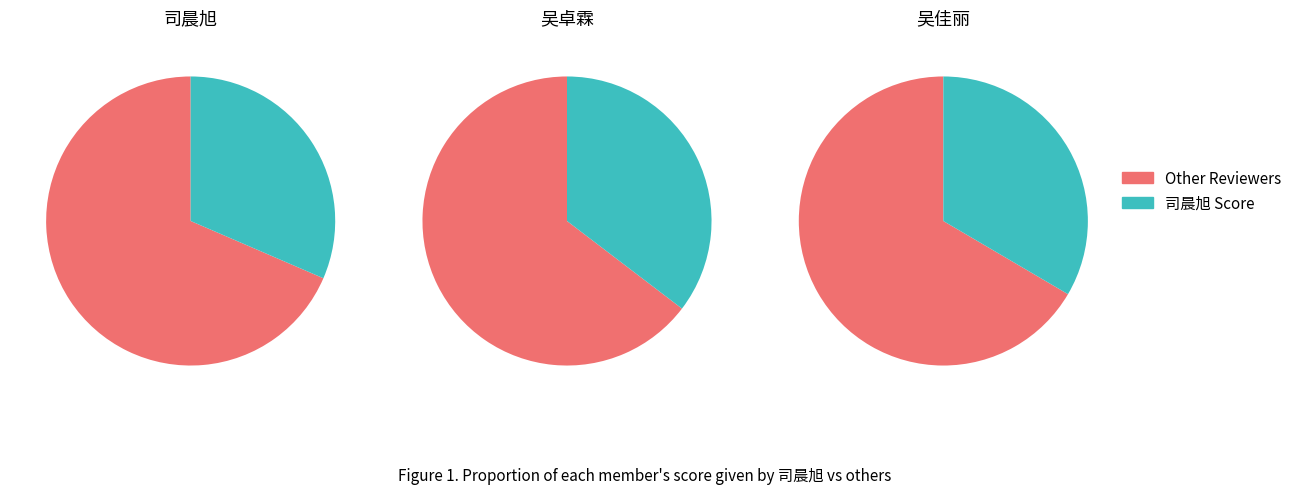

What percentage do 吴佳丽 and 司晨旭 together represent?

66.3%